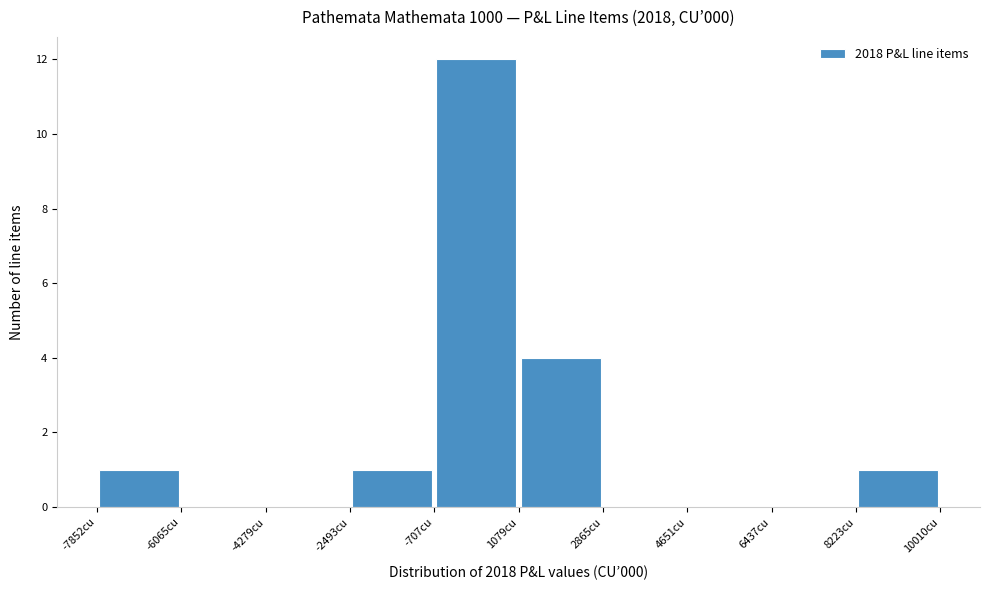

Reading left to right, transcribe this chart: for each bar, give the range it covers on the x-axis and its height. Neither the bar edges nor the heights are printed on the chart, so give them approximately, as read against the axes.

-7800 to -6000: 1
-6000 to -4200: 0
-4200 to -2400: 0
-2400 to -800: 1
-800 to 1000: 12
1000 to 2800: 4
2800 to 4600: 0
4600 to 6400: 0
6400 to 8200: 0
8200 to 10000: 1